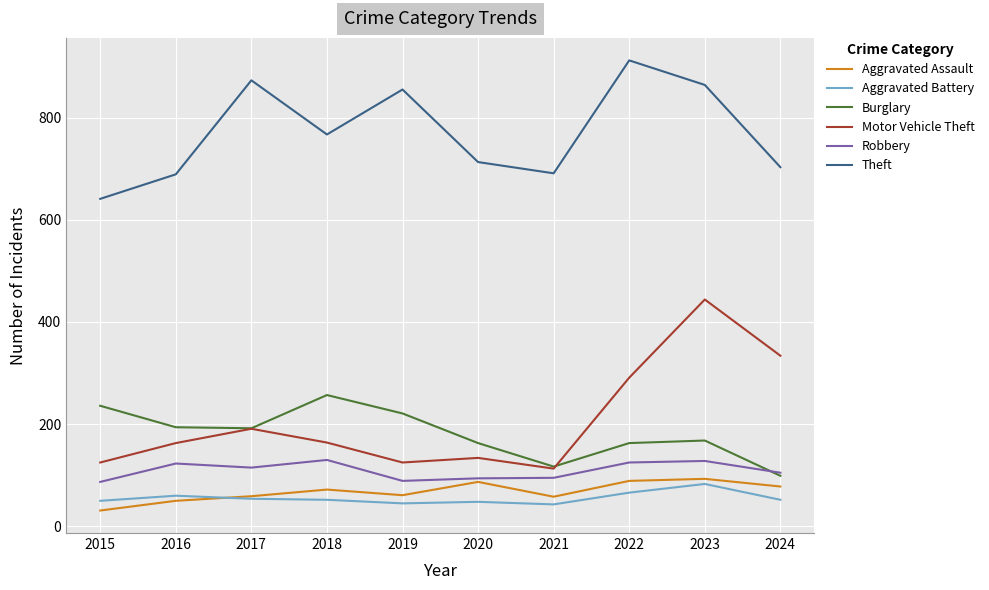

Where does the Aggravated Battery series first go above 52?

2016